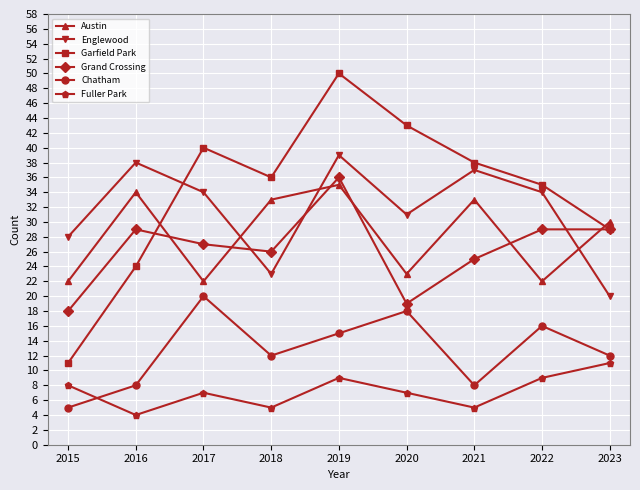

How many values in the Englewood series are below 34?

4